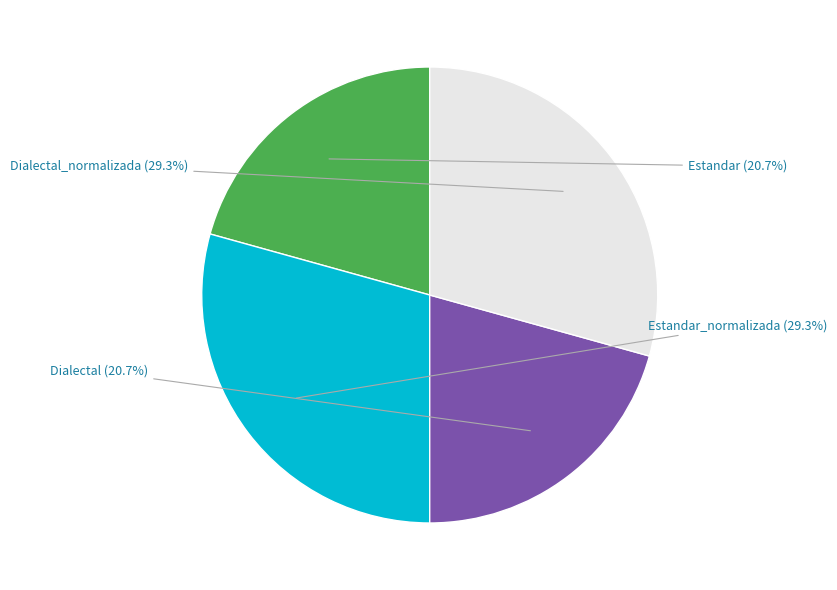

Is there a majority slice in this chart?

No